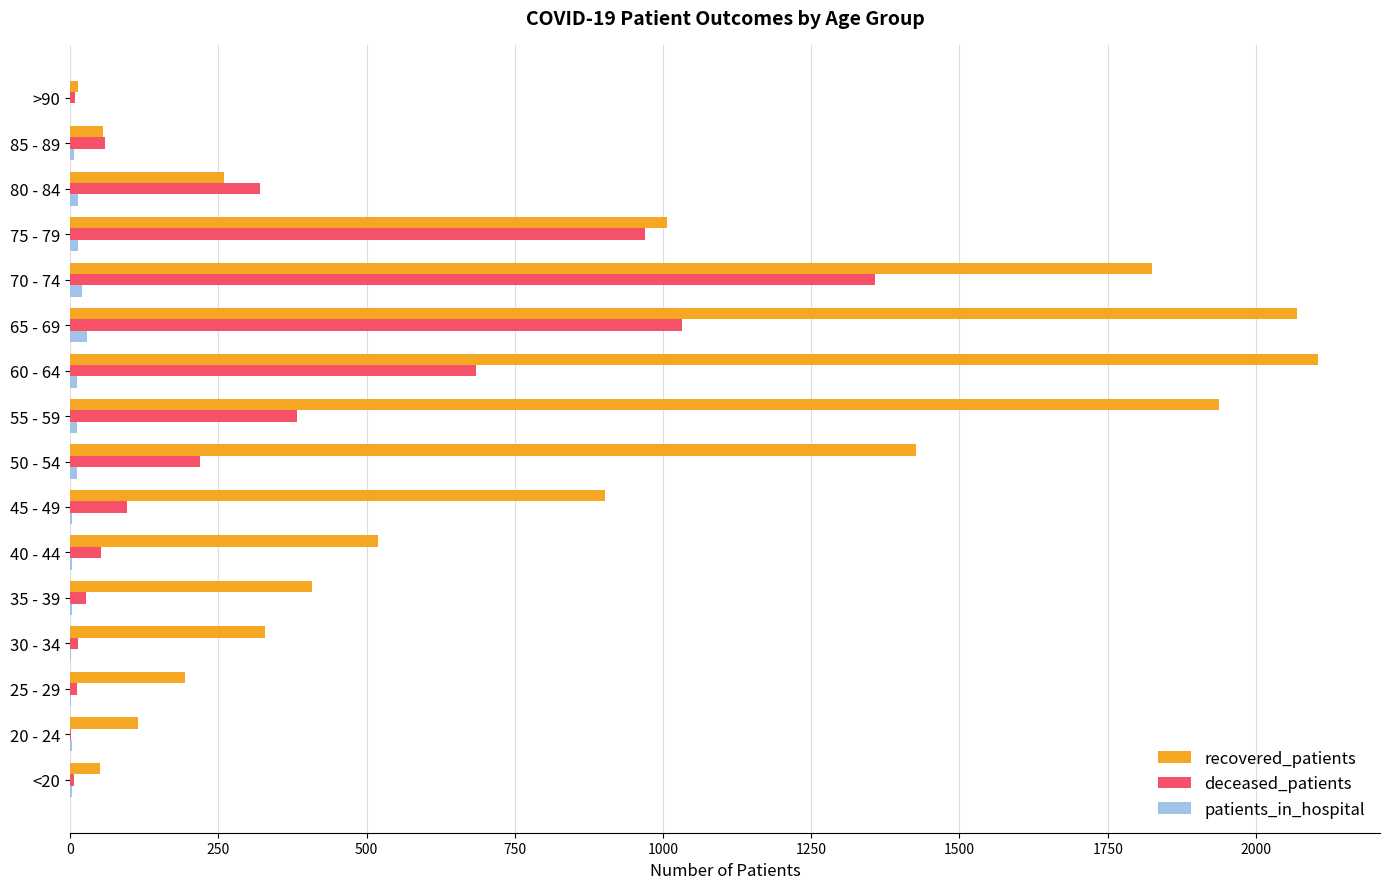

Is it true that recovered_patients equals 401 at 80 - 84?

False